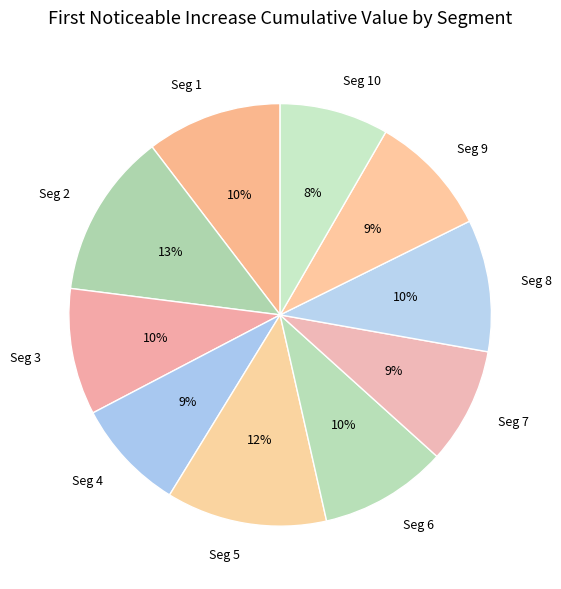

Does any single category account for the majority?

No